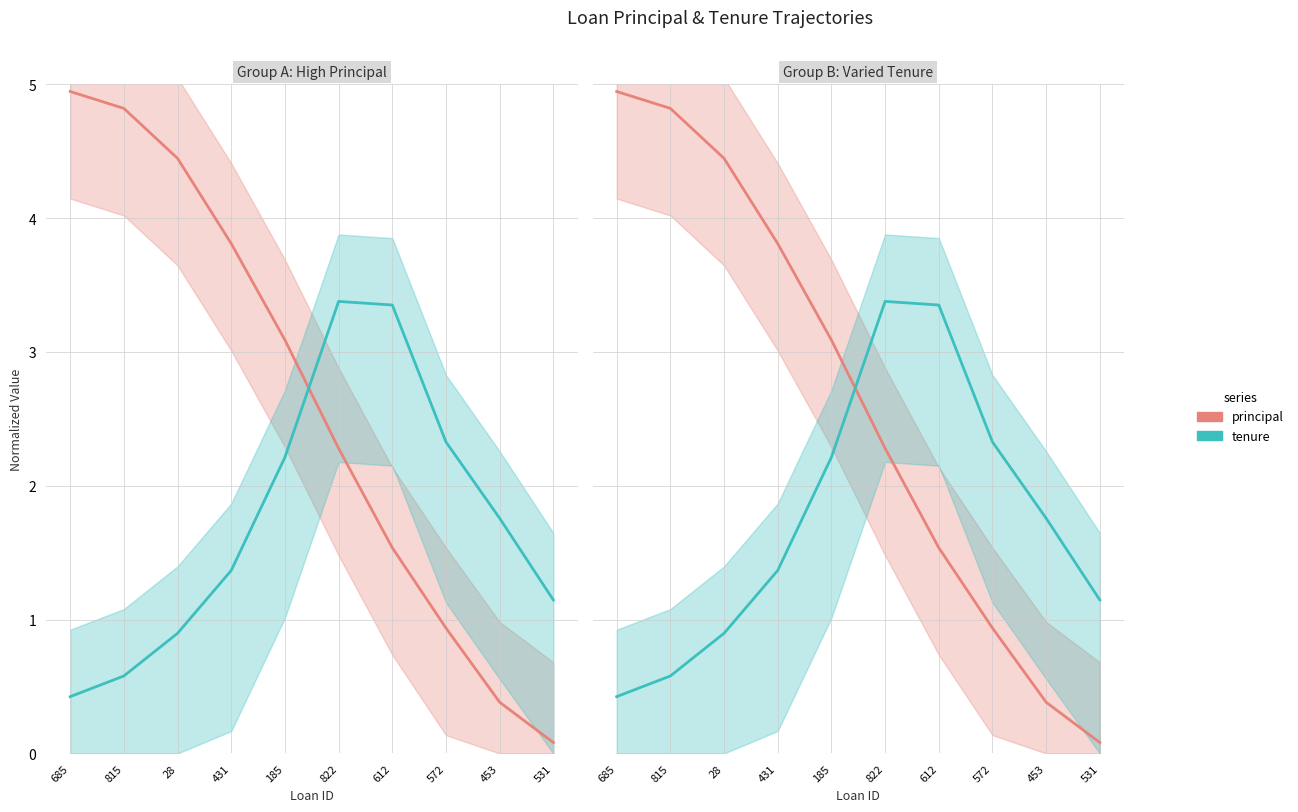

What is the lowest value of the tenure series?

0.4